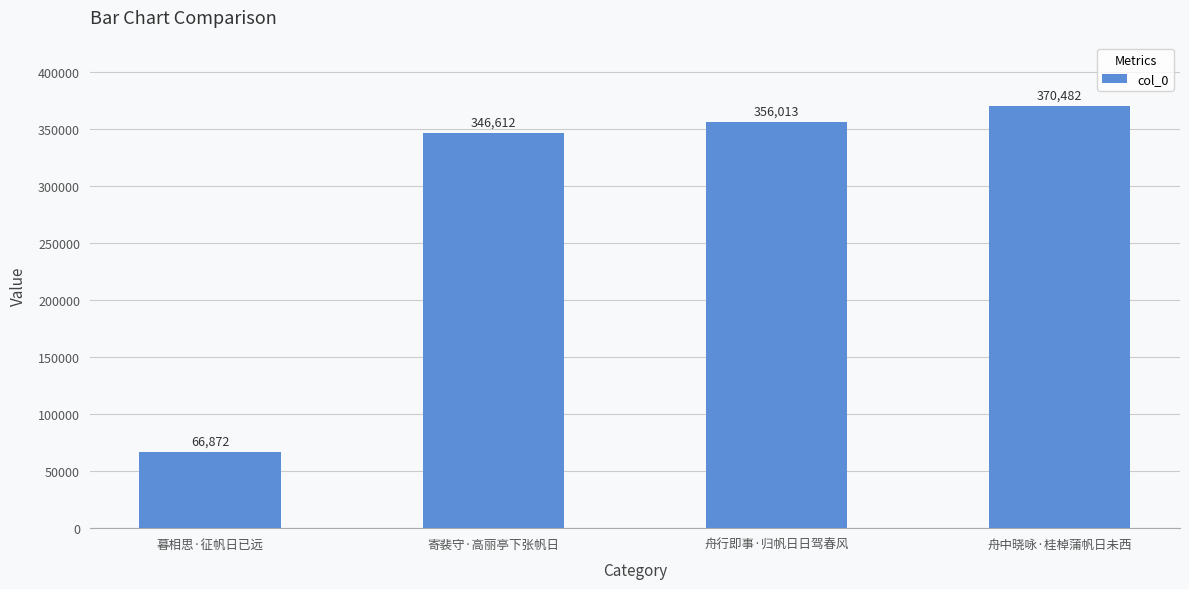

List the labels in order of value, smallest first.

暮相思·征帆日已远, 寄裴守·高丽亭下张帆日, 舟行即事·归帆日日驾春风, 舟中晓咏·桂棹蒲帆日未西